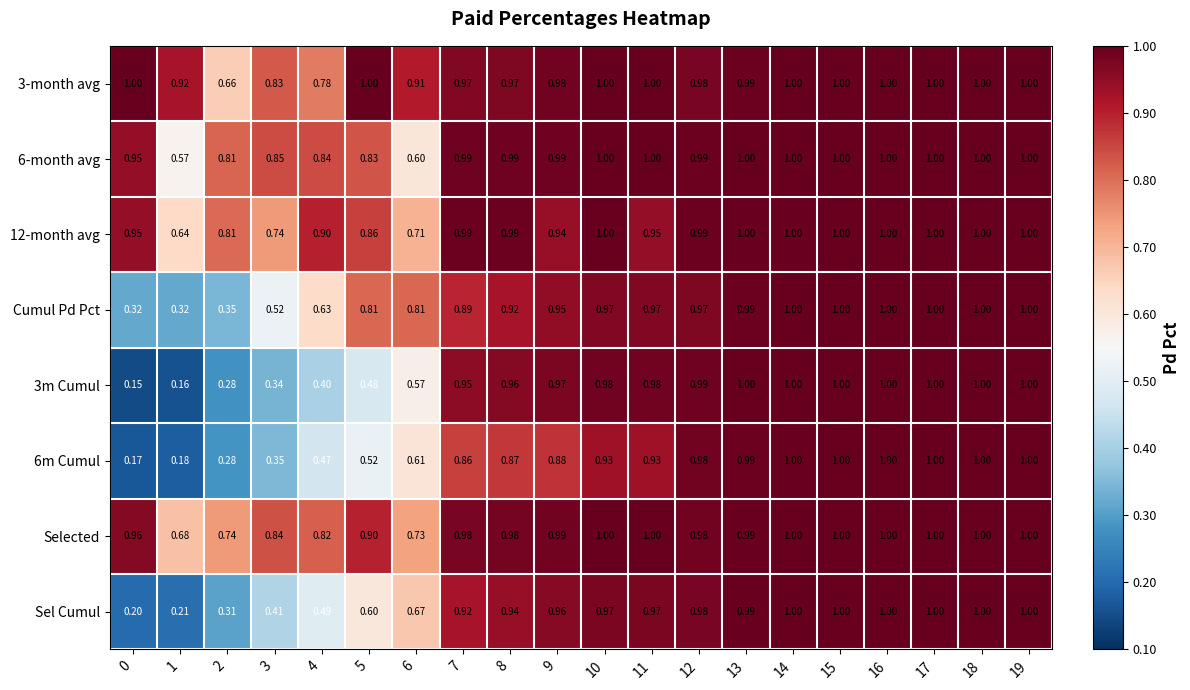

Is the value of 12-month avg at 16 greater than the value of 6-month avg at 9?

Yes